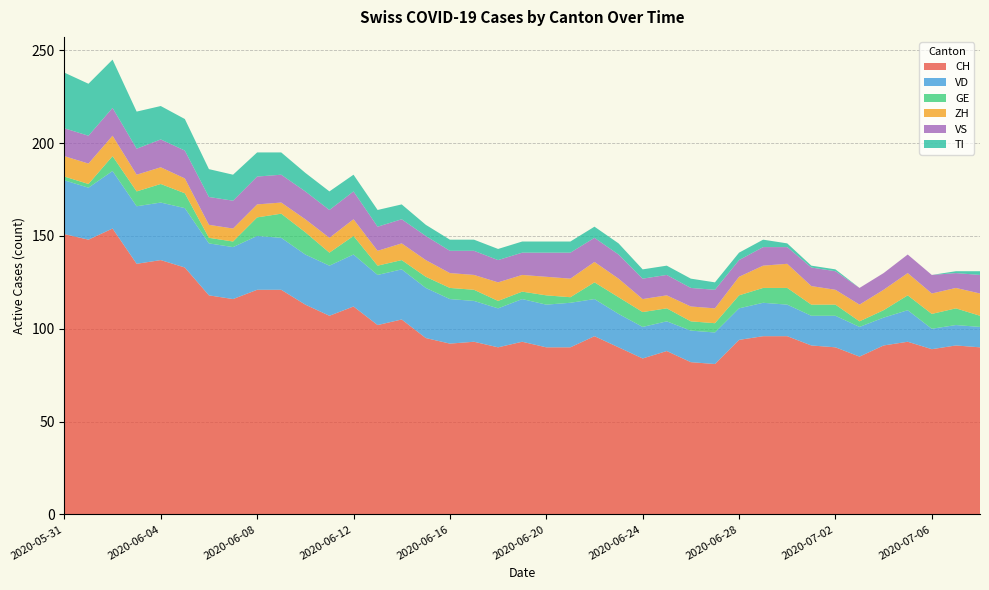

Reading left to right, list all the values displayed in this chart.

CH: 2020-05-31=151	2020-06-01=148	2020-06-02=154	2020-06-03=135	2020-06-04=137	2020-06-05=133	2020-06-06=118	2020-06-07=116	2020-06-08=121	2020-06-09=121	2020-06-10=113	2020-06-11=107	2020-06-12=112	2020-06-13=102	2020-06-14=105	2020-06-15=95	2020-06-16=92	2020-06-17=93	2020-06-18=90	2020-06-19=93	2020-06-20=90	2020-06-21=90	2020-06-22=96	2020-06-23=90	2020-06-24=84	2020-06-25=88	2020-06-26=82	2020-06-27=81	2020-06-28=94	2020-06-29=96	2020-06-30=96	2020-07-01=91	2020-07-02=90	2020-07-03=85	2020-07-04=91	2020-07-05=93	2020-07-06=89	2020-07-07=91	2020-07-08=90
VD: 2020-05-31=29	2020-06-01=28	2020-06-02=31	2020-06-03=31	2020-06-04=31	2020-06-05=32	2020-06-06=28	2020-06-07=28	2020-06-08=29	2020-06-09=28	2020-06-10=27	2020-06-11=27	2020-06-12=28	2020-06-13=27	2020-06-14=27	2020-06-15=27	2020-06-16=24	2020-06-17=22	2020-06-18=21	2020-06-19=23	2020-06-20=23	2020-06-21=24	2020-06-22=20	2020-06-23=18	2020-06-24=17	2020-06-25=16	2020-06-26=17	2020-06-27=17	2020-06-28=17	2020-06-29=18	2020-06-30=17	2020-07-01=16	2020-07-02=17	2020-07-03=16	2020-07-04=15	2020-07-05=17	2020-07-06=11	2020-07-07=11	2020-07-08=11
GE: 2020-05-31=2	2020-06-01=2	2020-06-02=8	2020-06-03=8	2020-06-04=10	2020-06-05=8	2020-06-06=3	2020-06-07=3	2020-06-08=10	2020-06-09=13	2020-06-10=12	2020-06-11=7	2020-06-12=10	2020-06-13=5	2020-06-14=5	2020-06-15=6	2020-06-16=6	2020-06-17=6	2020-06-18=4	2020-06-19=4	2020-06-20=5	2020-06-21=3	2020-06-22=9	2020-06-23=9	2020-06-24=8	2020-06-25=7	2020-06-26=5	2020-06-27=5	2020-06-28=7	2020-06-29=8	2020-06-30=9	2020-07-01=6	2020-07-02=6	2020-07-03=3	2020-07-04=4	2020-07-05=8	2020-07-06=8	2020-07-07=9	2020-07-08=6
ZH: 2020-05-31=11	2020-06-01=11	2020-06-02=11	2020-06-03=9	2020-06-04=9	2020-06-05=8	2020-06-06=7	2020-06-07=7	2020-06-08=7	2020-06-09=6	2020-06-10=7	2020-06-11=8	2020-06-12=9	2020-06-13=8	2020-06-14=9	2020-06-15=9	2020-06-16=8	2020-06-17=8	2020-06-18=10	2020-06-19=9	2020-06-20=10	2020-06-21=10	2020-06-22=11	2020-06-23=10	2020-06-24=7	2020-06-25=7	2020-06-26=8	2020-06-27=8	2020-06-28=10	2020-06-29=12	2020-06-30=13	2020-07-01=10	2020-07-02=8	2020-07-03=9	2020-07-04=11	2020-07-05=12	2020-07-06=11	2020-07-07=11	2020-07-08=12
VS: 2020-05-31=15	2020-06-01=15	2020-06-02=15	2020-06-03=14	2020-06-04=15	2020-06-05=15	2020-06-06=15	2020-06-07=15	2020-06-08=15	2020-06-09=15	2020-06-10=15	2020-06-11=15	2020-06-12=15	2020-06-13=13	2020-06-14=13	2020-06-15=13	2020-06-16=12	2020-06-17=13	2020-06-18=12	2020-06-19=12	2020-06-20=13	2020-06-21=14	2020-06-22=13	2020-06-23=13	2020-06-24=11	2020-06-25=11	2020-06-26=10	2020-06-27=10	2020-06-28=9	2020-06-29=10	2020-06-30=9	2020-07-01=10	2020-07-02=10	2020-07-03=9	2020-07-04=9	2020-07-05=10	2020-07-06=10	2020-07-07=8	2020-07-08=10
TI: 2020-05-31=30	2020-06-01=28	2020-06-02=26	2020-06-03=20	2020-06-04=18	2020-06-05=17	2020-06-06=15	2020-06-07=14	2020-06-08=13	2020-06-09=12	2020-06-10=10	2020-06-11=10	2020-06-12=9	2020-06-13=9	2020-06-14=8	2020-06-15=6	2020-06-16=6	2020-06-17=6	2020-06-18=6	2020-06-19=6	2020-06-20=6	2020-06-21=6	2020-06-22=6	2020-06-23=6	2020-06-24=5	2020-06-25=5	2020-06-26=5	2020-06-27=4	2020-06-28=4	2020-06-29=4	2020-06-30=2	2020-07-01=1	2020-07-02=1	2020-07-03=0	2020-07-04=0	2020-07-05=0	2020-07-06=0	2020-07-07=1	2020-07-08=2